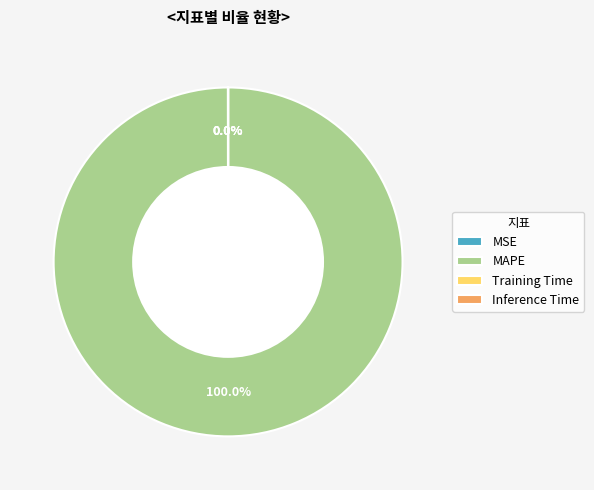

Is there a majority slice in this chart?

Yes